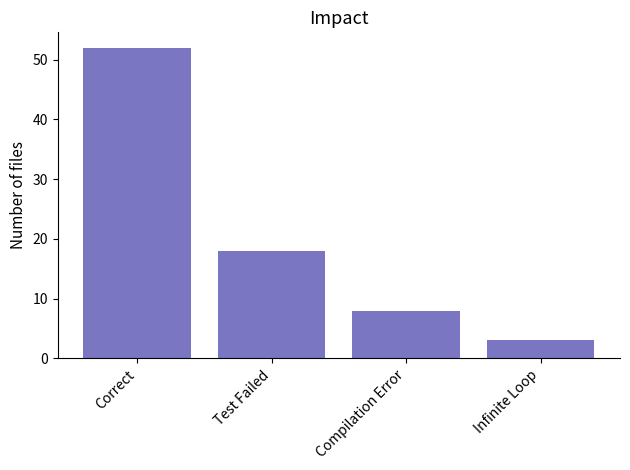

What is the ratio of the value at Test Failed to the value at Correct?

0.3